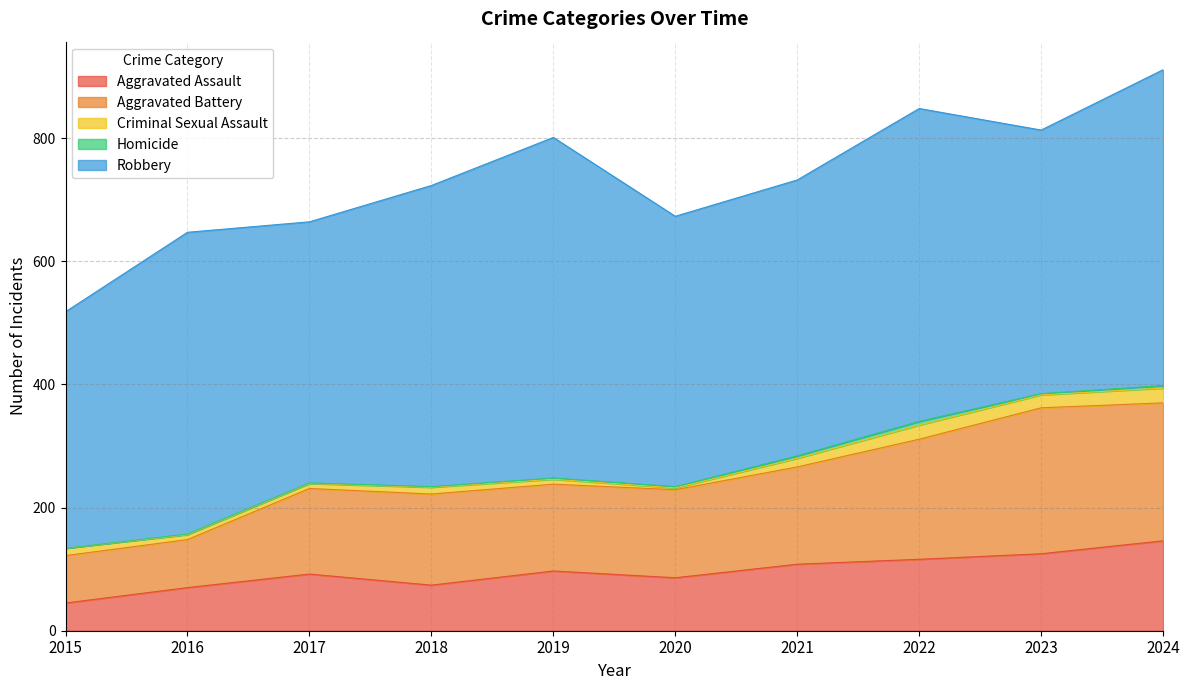

Is the value of Robbery at 2020 greater than the value of Aggravated Assault at 2016?

Yes